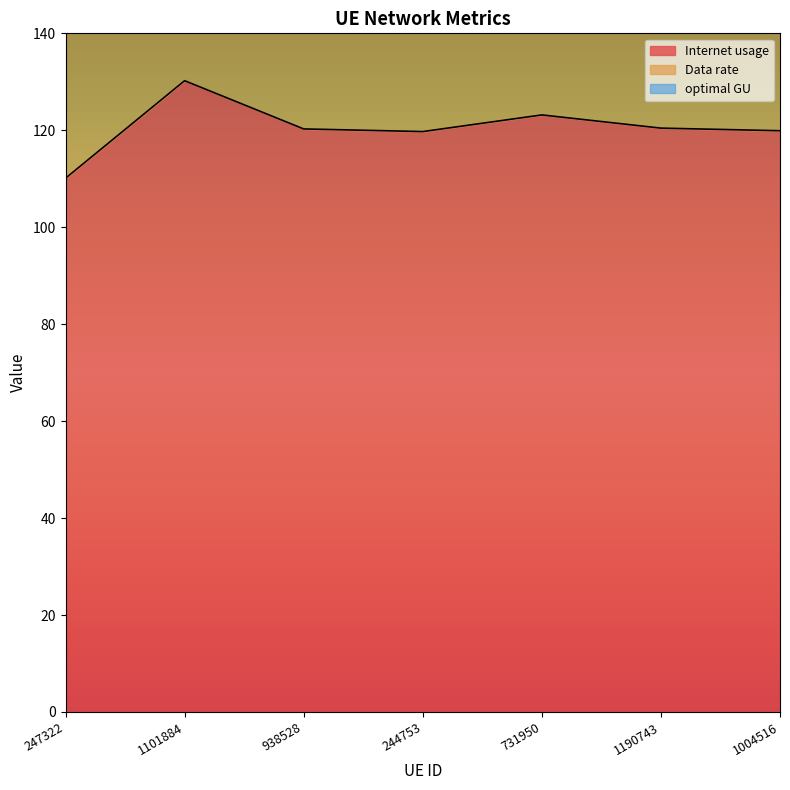

What is the greatest value displayed?

287.4